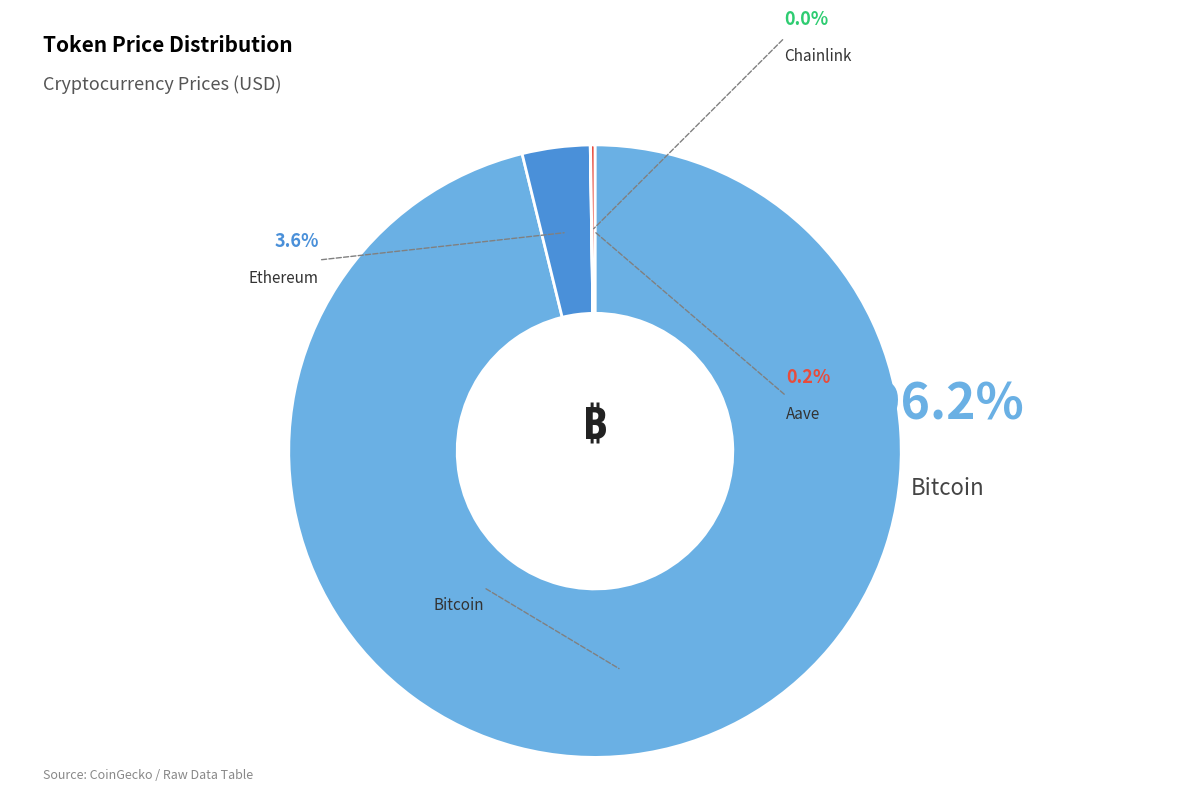

To the nearest percent, what is the average slice percentage?

25%